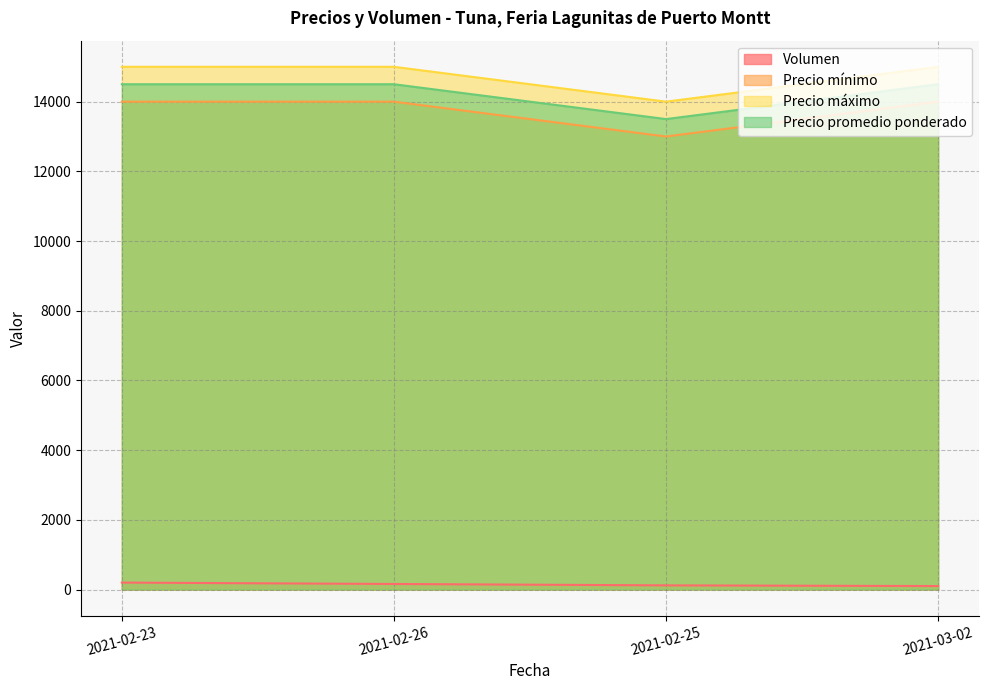

At which category does the chart reach its peak across all series?

2021-02-23